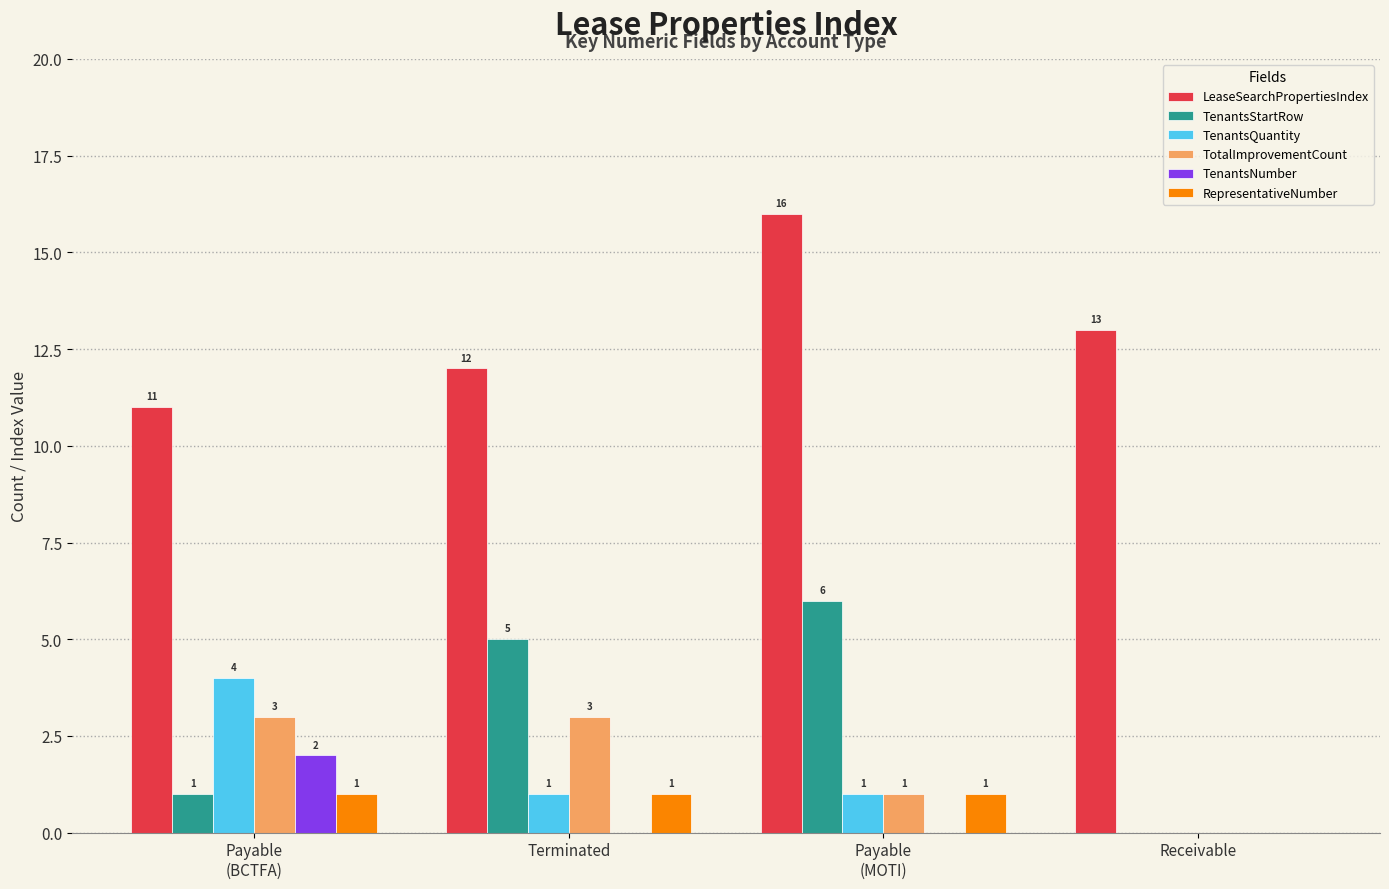

Is the value of TenantsQuantity at Terminated greater than the value of RepresentativeNumber at Receivable?

Yes